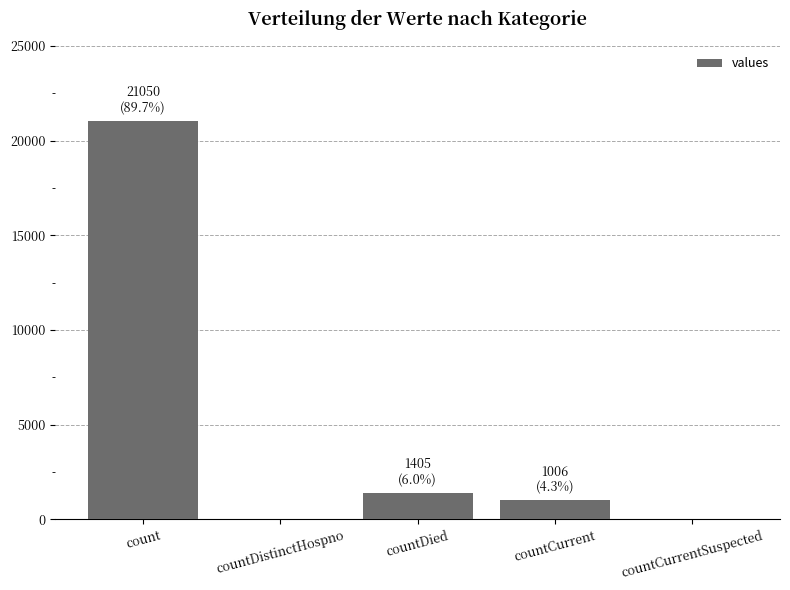

How many categories are shown in the chart?

5